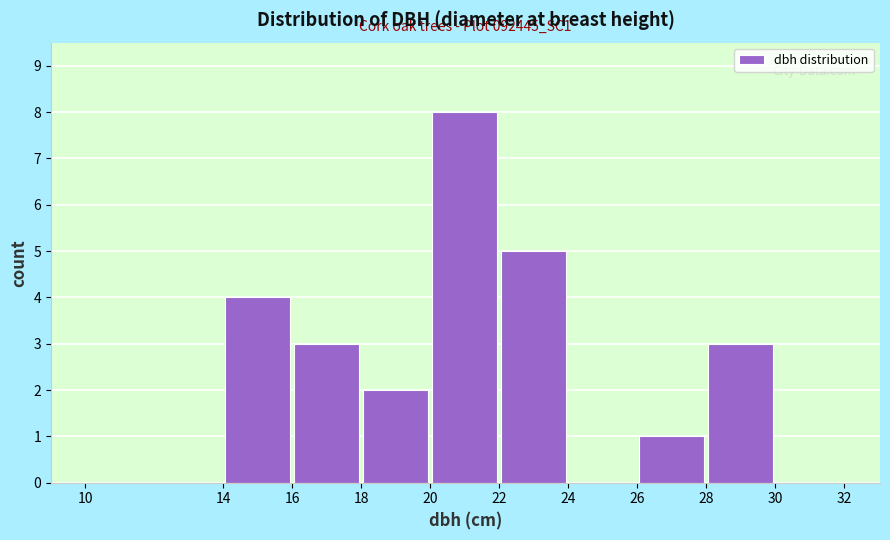

Over which range of the x-axis is the bar tallest?

20 to 22